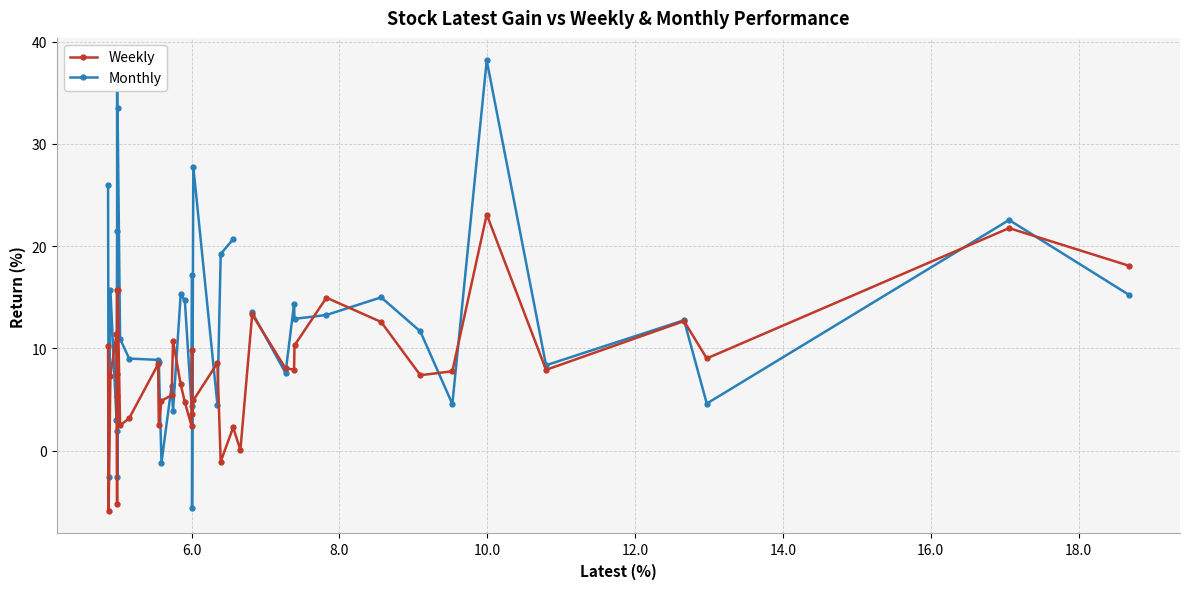

What is the value of the Weekly point at the 7th from the left?

7.5